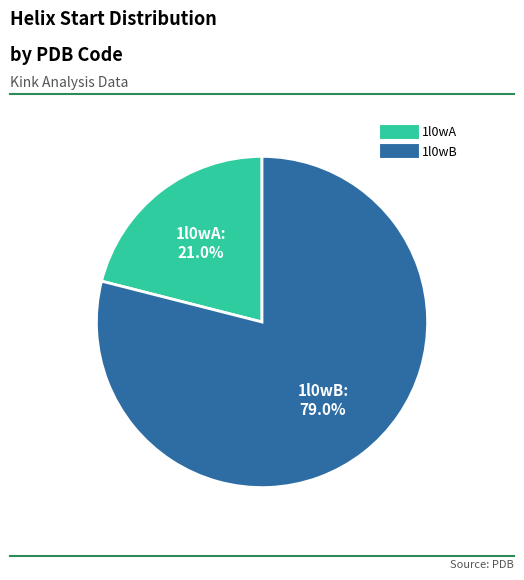

Which has a higher value, 1l0wB or 1l0wA?

1l0wB